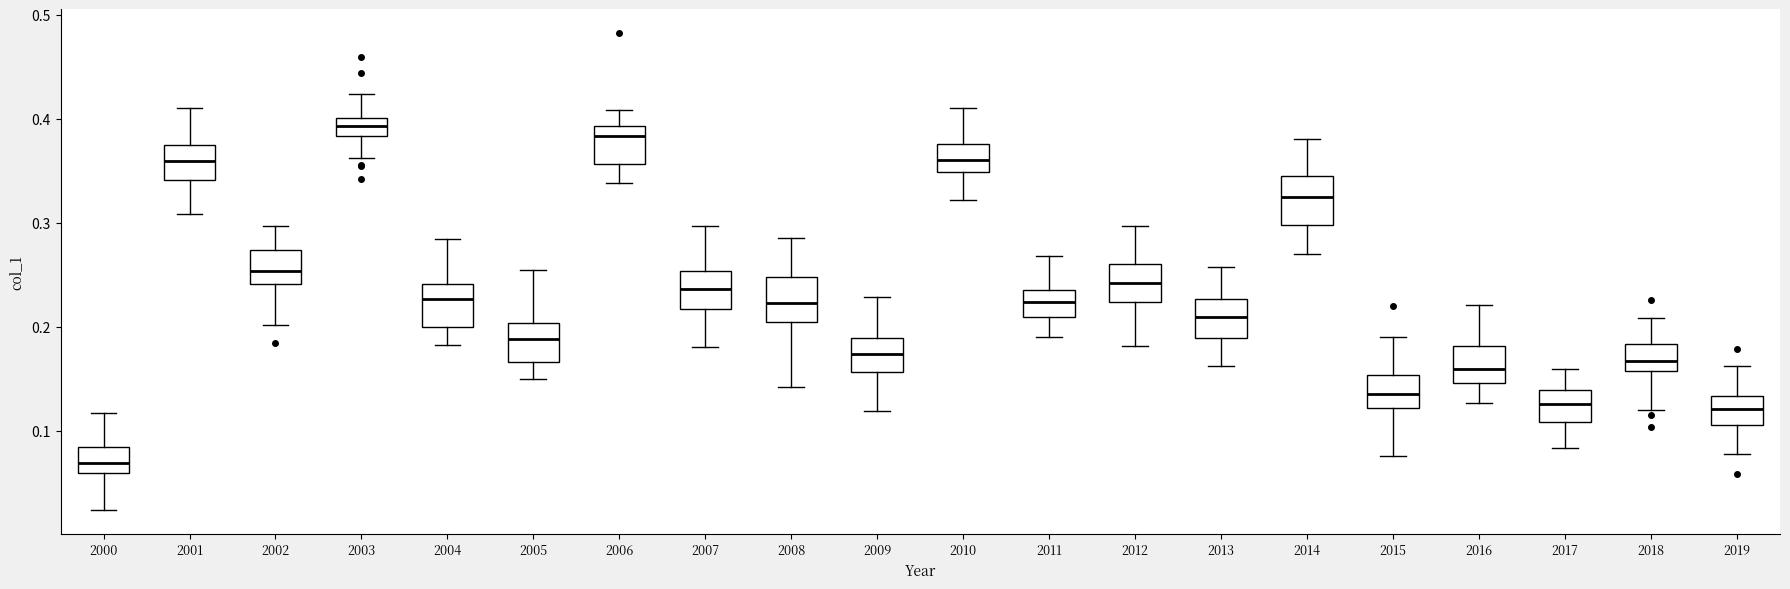

Reading left to right, transcribe this box plot: for each box, give where its median line is, the range the box spans, and where its two whiskers end, as read against the y-axis. The values are not printed on the chart, so give them approximately, as read against the axis.

2000: median 0.07, box 0.06 to 0.08, whiskers 0.02 to 0.12
2001: median 0.36, box 0.34 to 0.38, whiskers 0.31 to 0.41
2002: median 0.25, box 0.24 to 0.27, whiskers 0.20 to 0.30
2003: median 0.39, box 0.38 to 0.40, whiskers 0.36 to 0.42
2004: median 0.23, box 0.20 to 0.24, whiskers 0.18 to 0.28
2005: median 0.19, box 0.17 to 0.20, whiskers 0.15 to 0.25
2006: median 0.38, box 0.36 to 0.39, whiskers 0.34 to 0.41
2007: median 0.24, box 0.22 to 0.25, whiskers 0.18 to 0.30
2008: median 0.22, box 0.21 to 0.25, whiskers 0.14 to 0.29
2009: median 0.17, box 0.16 to 0.19, whiskers 0.12 to 0.23
2010: median 0.36, box 0.35 to 0.38, whiskers 0.32 to 0.41
2011: median 0.22, box 0.21 to 0.24, whiskers 0.19 to 0.27
2012: median 0.24, box 0.22 to 0.26, whiskers 0.18 to 0.30
2013: median 0.21, box 0.19 to 0.23, whiskers 0.16 to 0.26
2014: median 0.33, box 0.30 to 0.34, whiskers 0.27 to 0.38
2015: median 0.14, box 0.12 to 0.15, whiskers 0.08 to 0.19
2016: median 0.16, box 0.15 to 0.18, whiskers 0.13 to 0.22
2017: median 0.13, box 0.11 to 0.14, whiskers 0.08 to 0.16
2018: median 0.17, box 0.16 to 0.18, whiskers 0.12 to 0.21
2019: median 0.12, box 0.11 to 0.13, whiskers 0.08 to 0.16